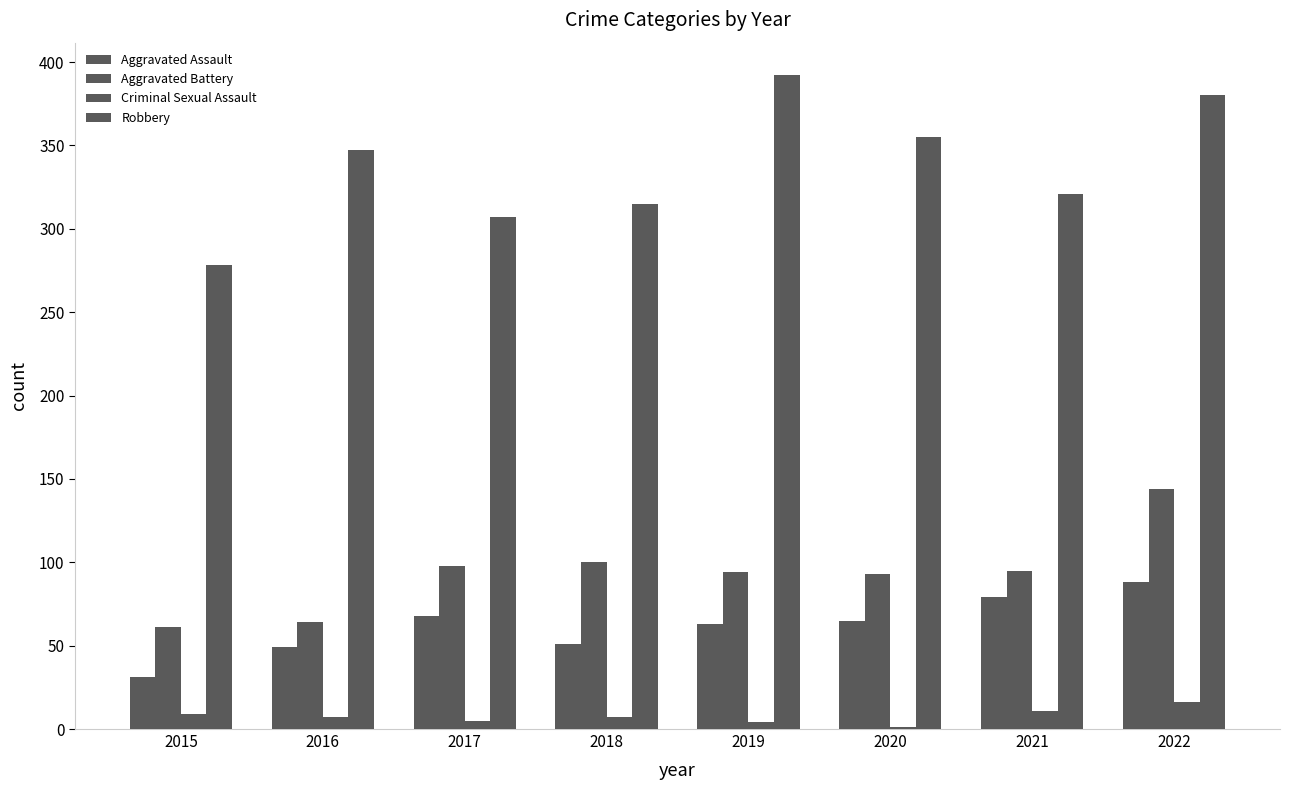

How many distinct data groups are displayed?

4